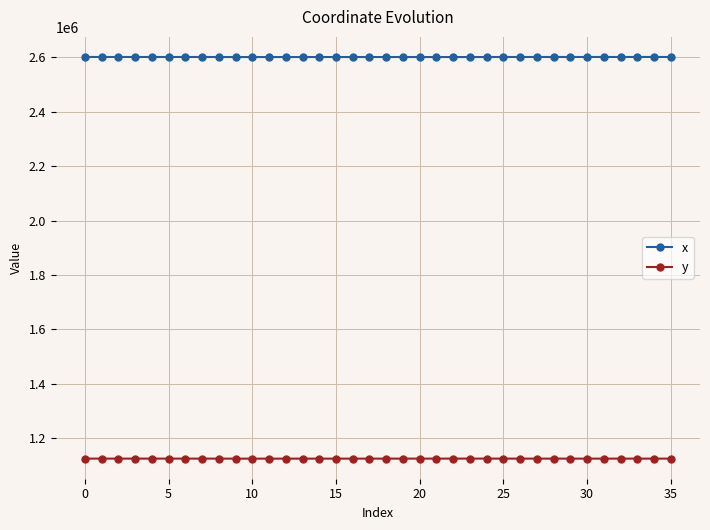

True or false: y and x intersect in this chart.

False